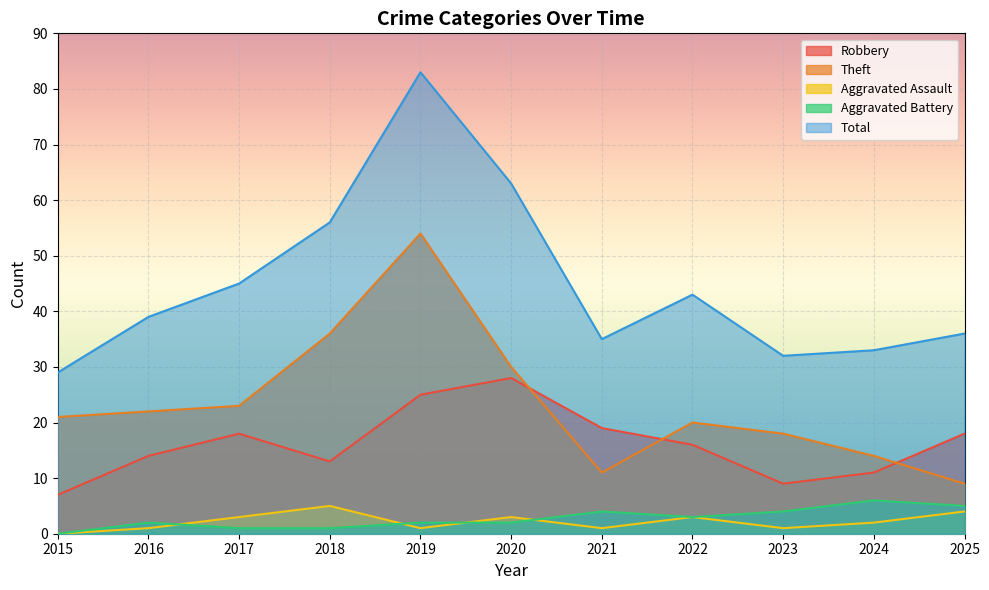

True or false: Total and Aggravated Assault intersect in this chart.

False